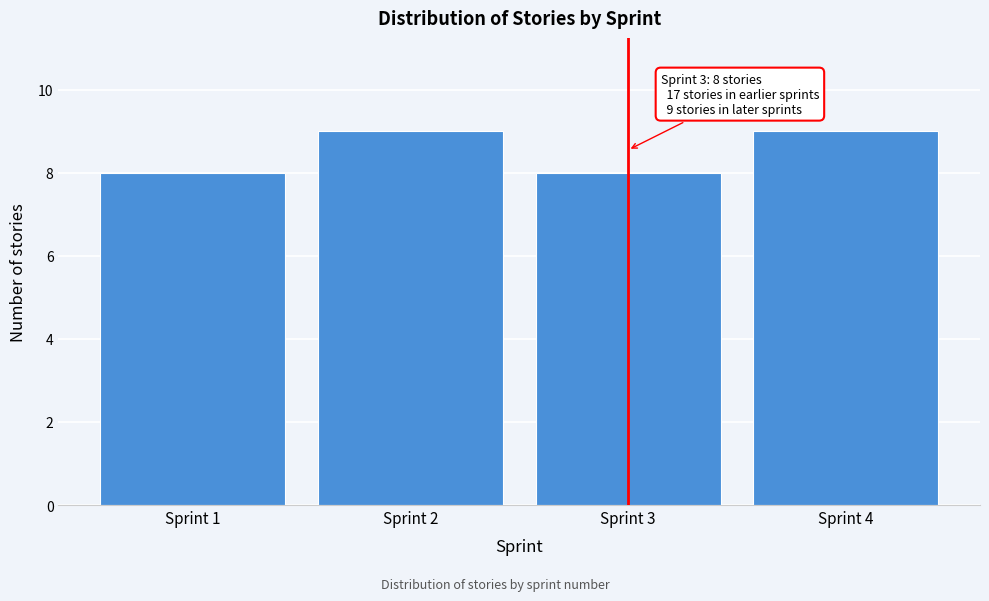

Reading left to right, list all the values displayed in this chart.

8	9	8	9